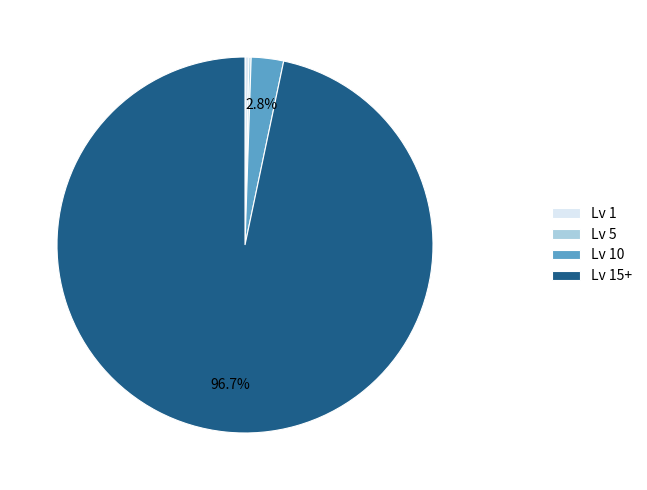

Do Lv 1 and Lv 15+ together represent more than half of the pie?

Yes